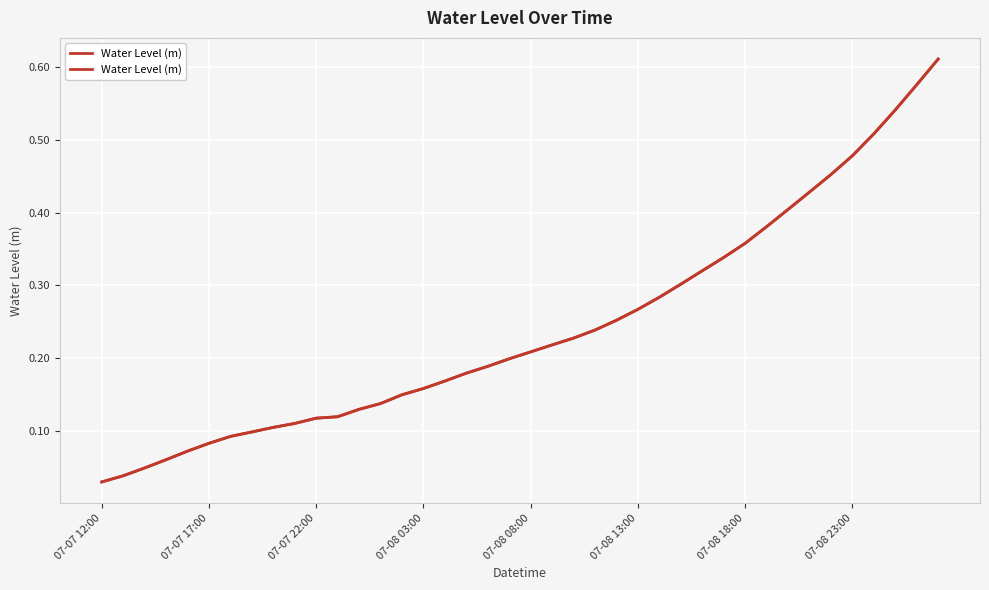

What position from the left is 9?

10